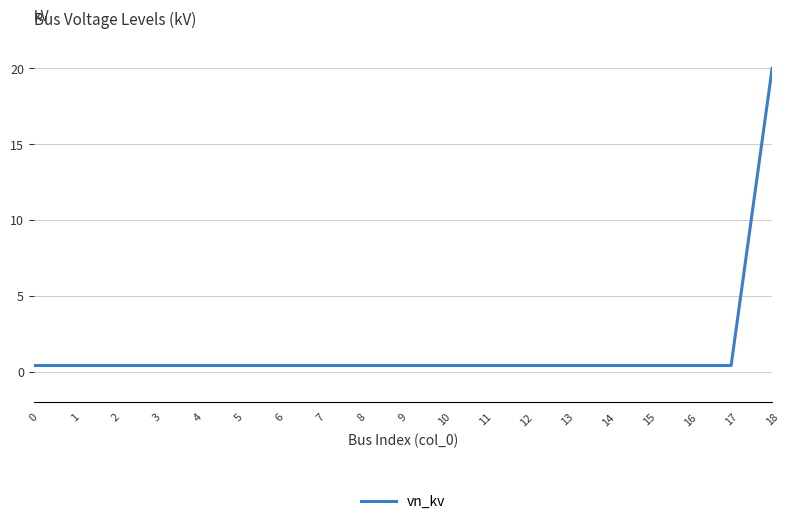

What is the maximum value shown in the chart?

20.0